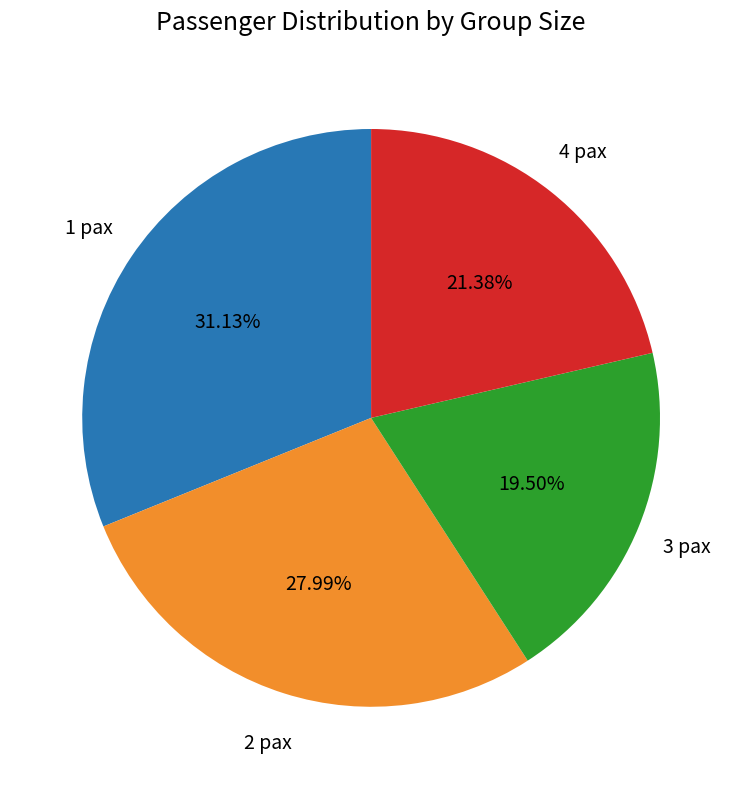

Is there a majority slice in this chart?

No